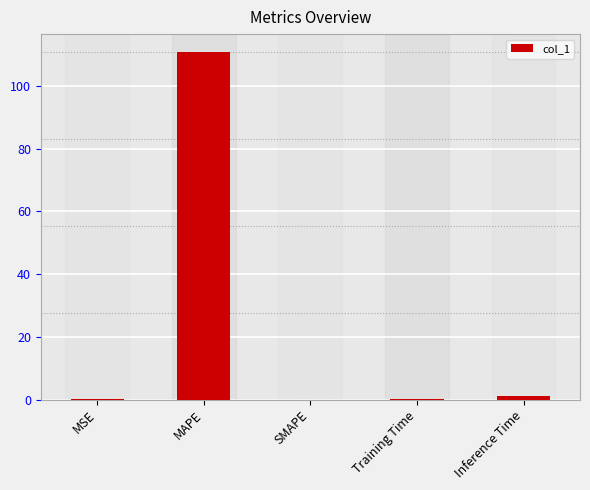

What is the maximum value shown in the chart?

111.0